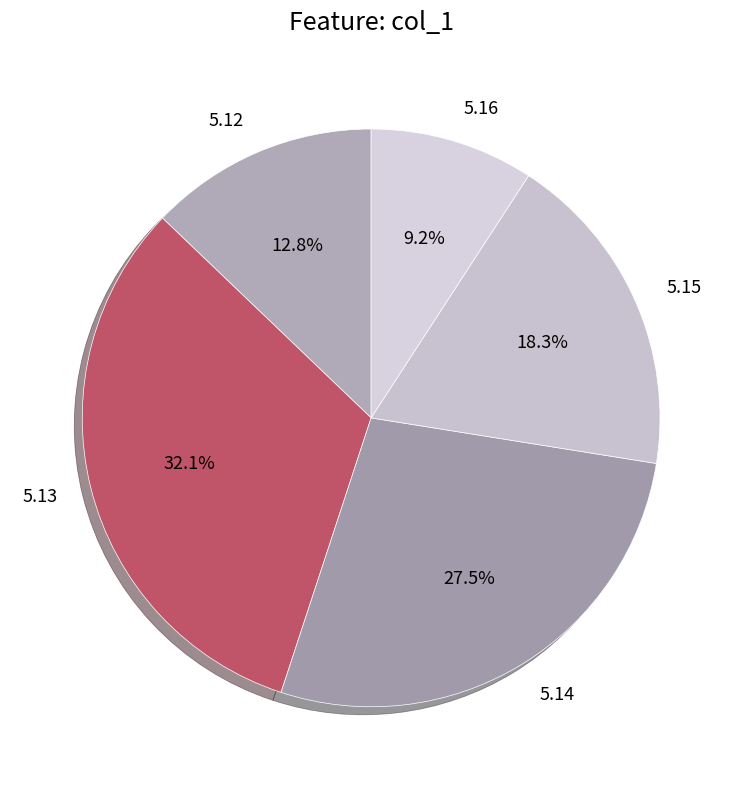

Combined, do 5.16 and 5.14 account for over 50%?

No